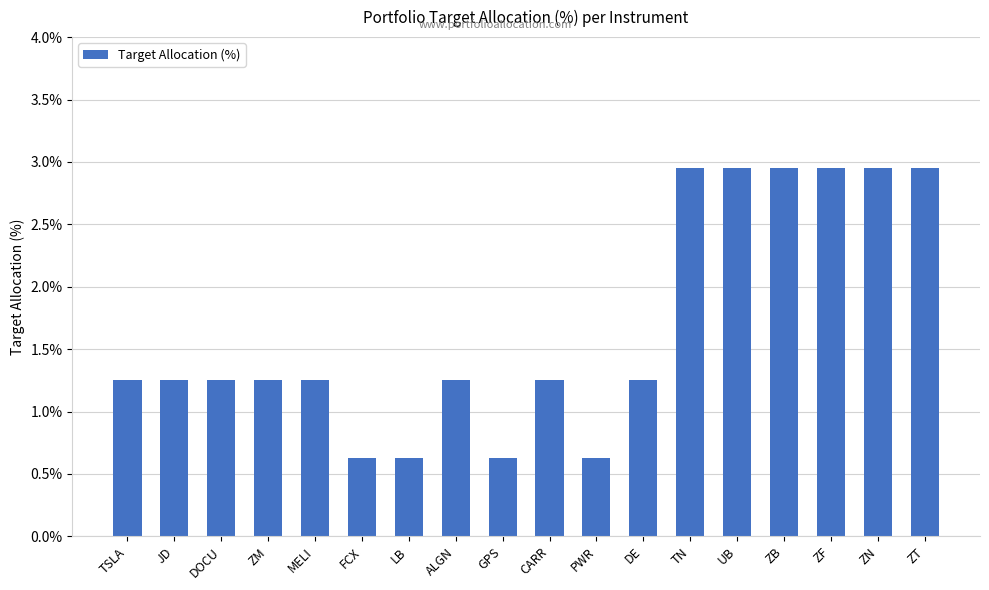

What is the label of the 3rd bar from the right?

ZF